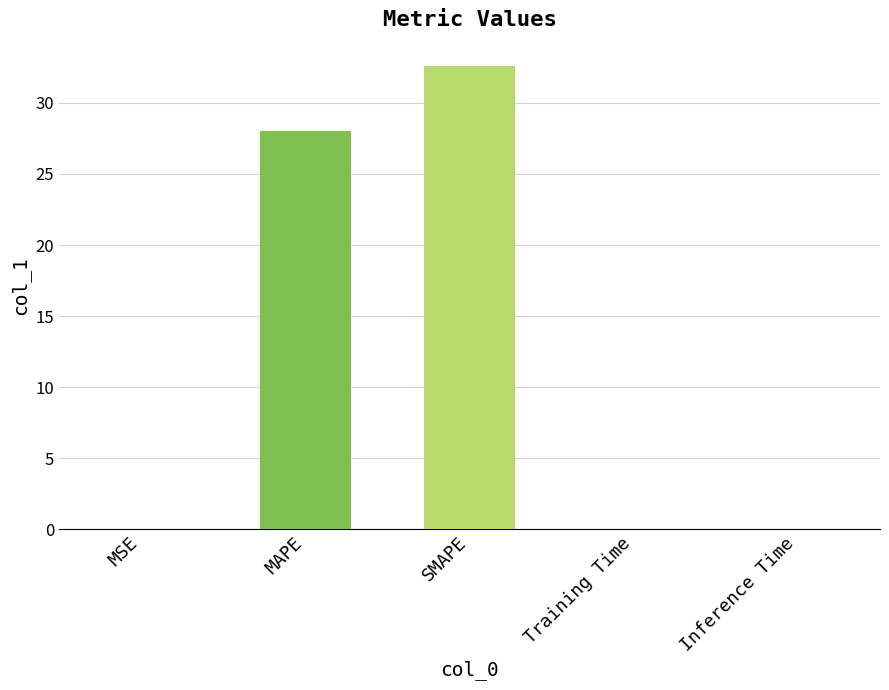

Are the bars horizontal?

No